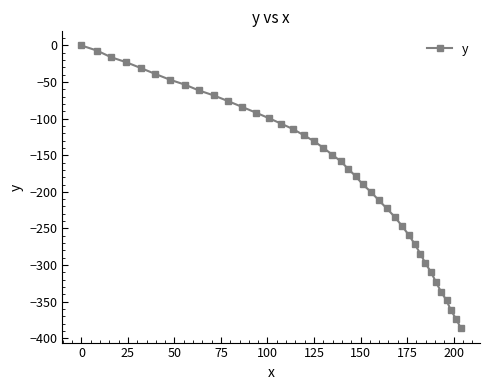

What is the sum of all values?

-6821.6